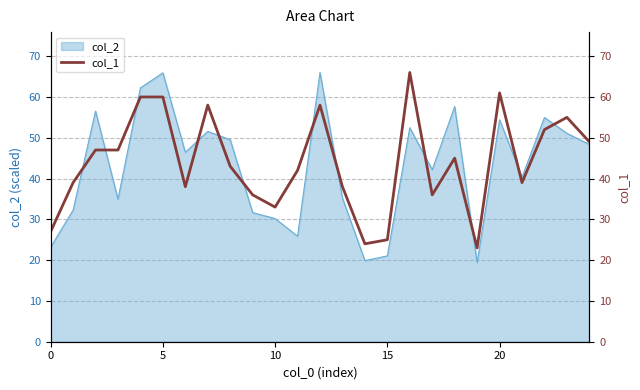

Reading left to right, transcribe all the data shown in this chart.

27	39	47	47	60	60	38	58	43	36	33	42	58	38	24	25	66	36	45	23	61	39	52	55	49